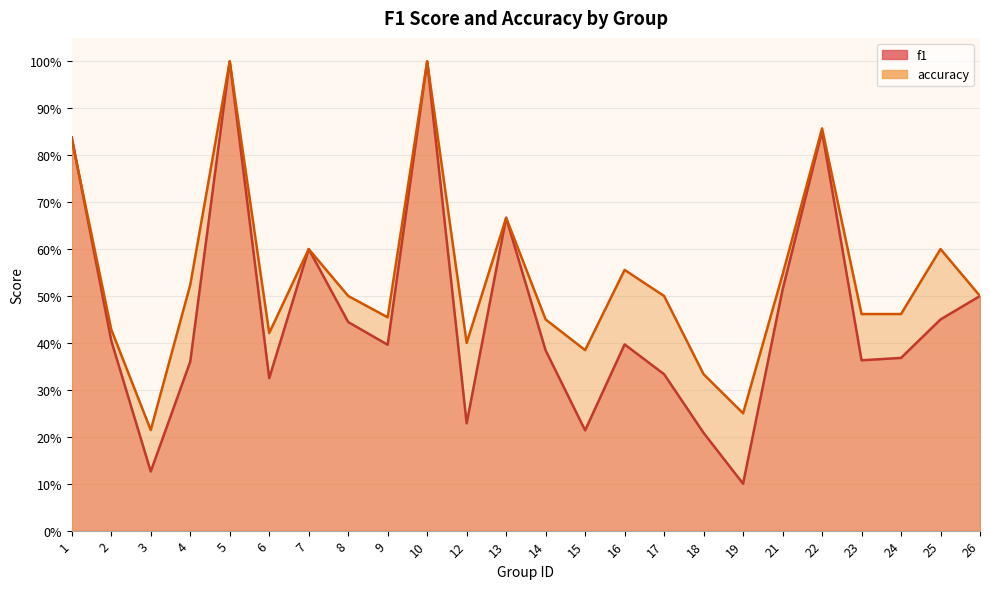

What is the sum of the accuracy values at 12 and 23?

0.9